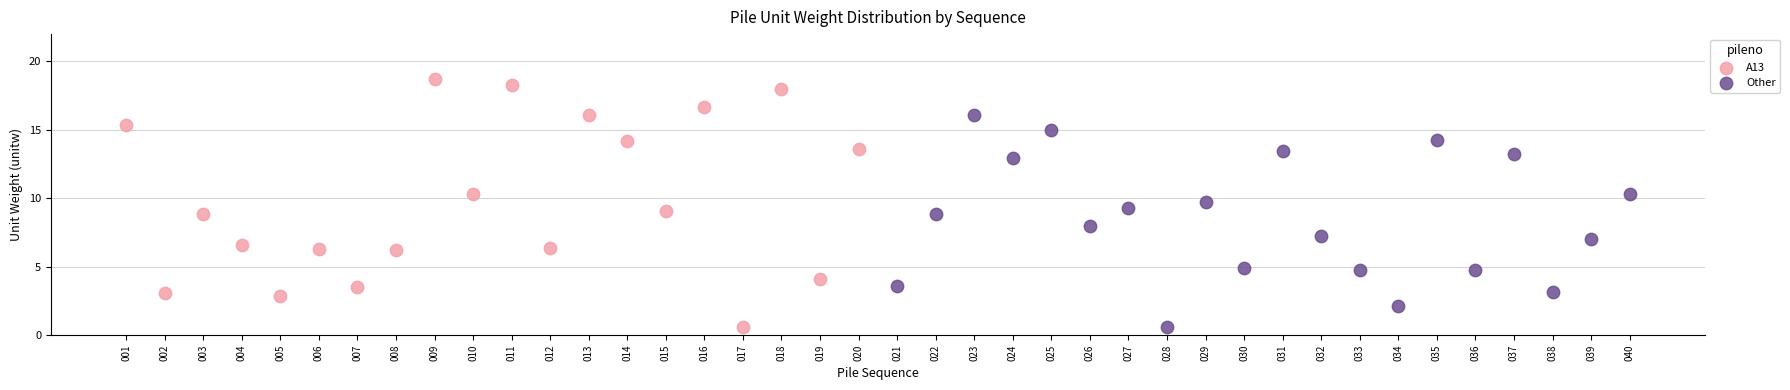

Which series has the widest spread of Y values?

A13